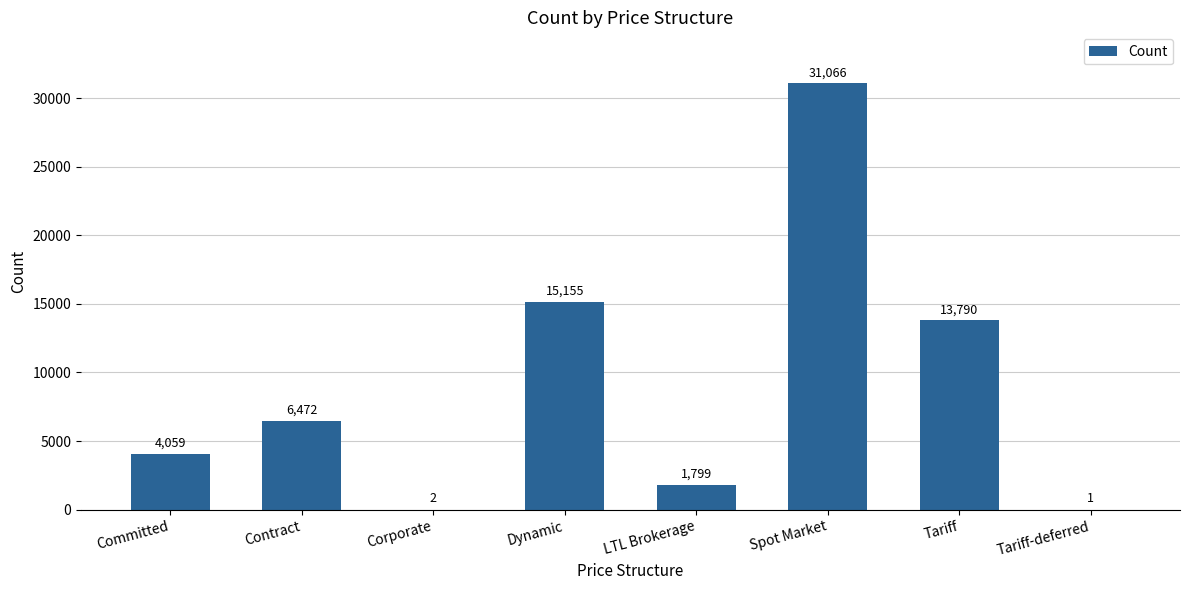

Reading right to left, extract all data points from this chart.

1	13790	31066	1799	15155	2	6472	4059